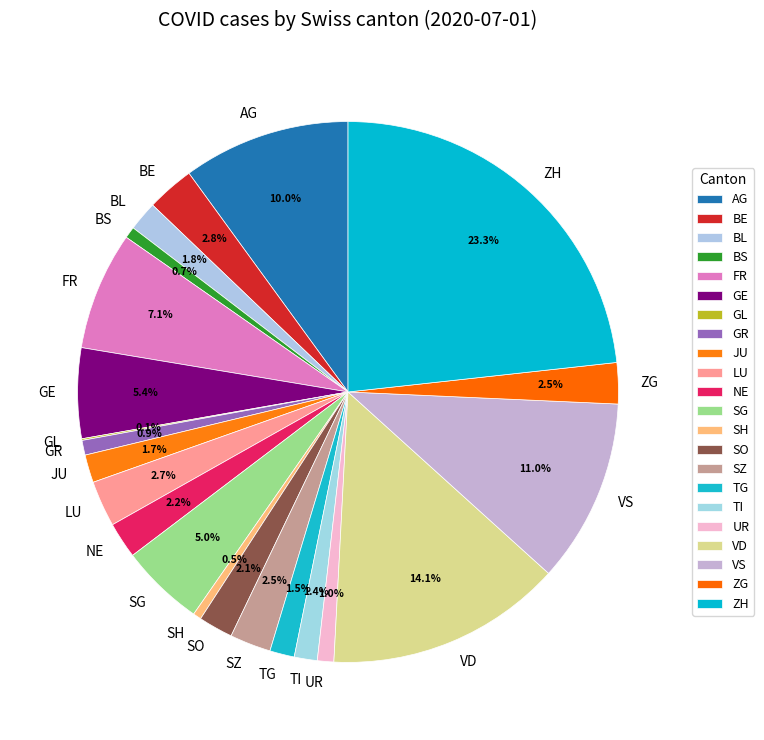

Which has a higher value, TG or SG?

SG